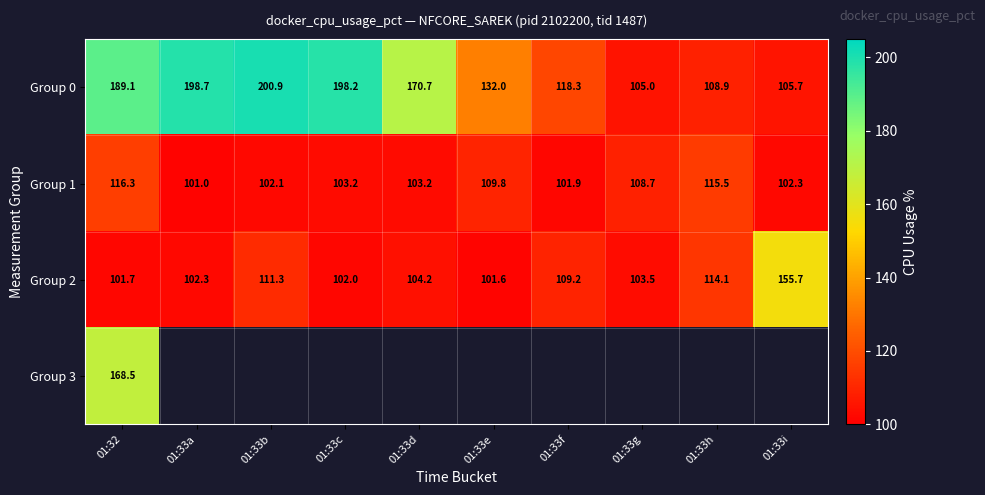

At which label does Group 1 first exceed 103?

01:32